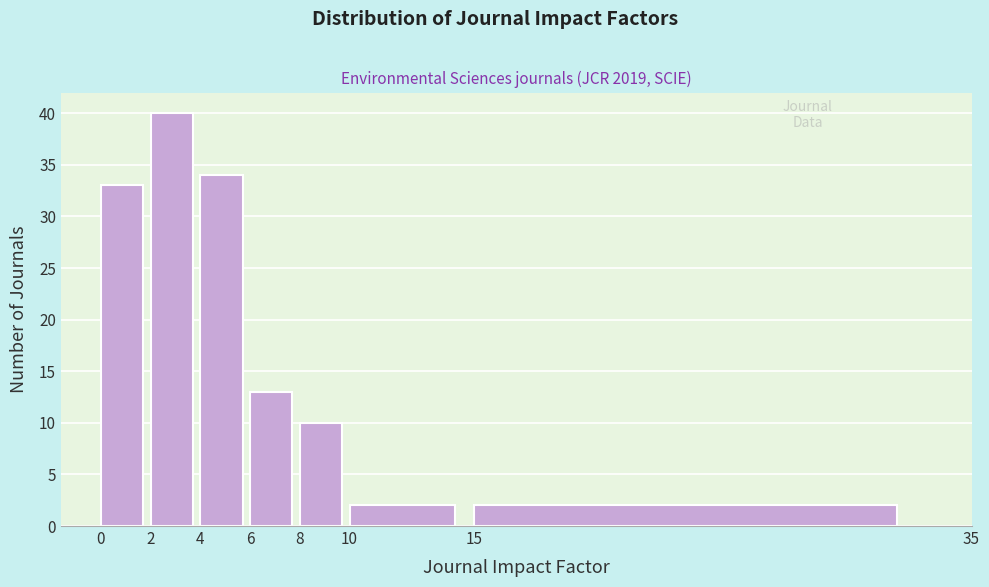

Over which range of the x-axis is the bar tallest?

2 to 4